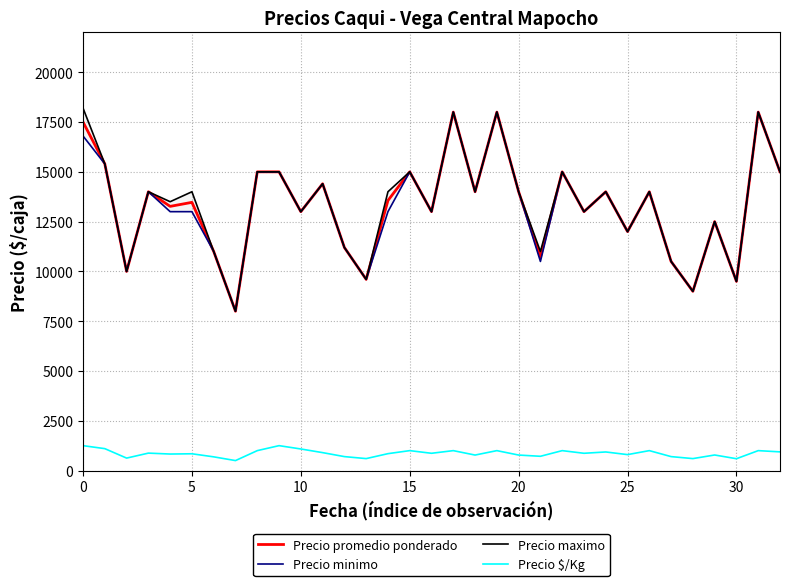

The value of Precio maximo at 23 is 6297. True or false?

False